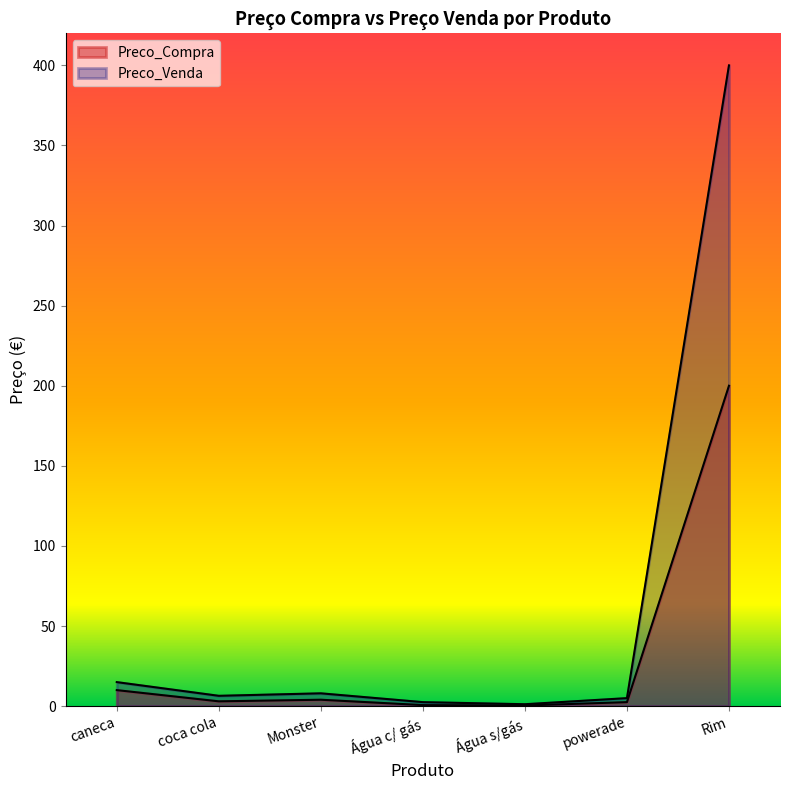

How many data points in Preco_Venda are above 6?

4